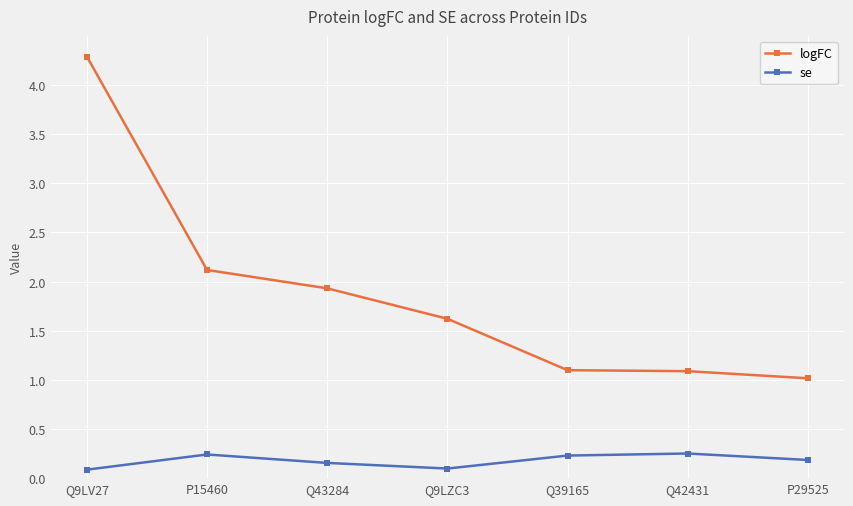

What is the sum of all se values?

1.2